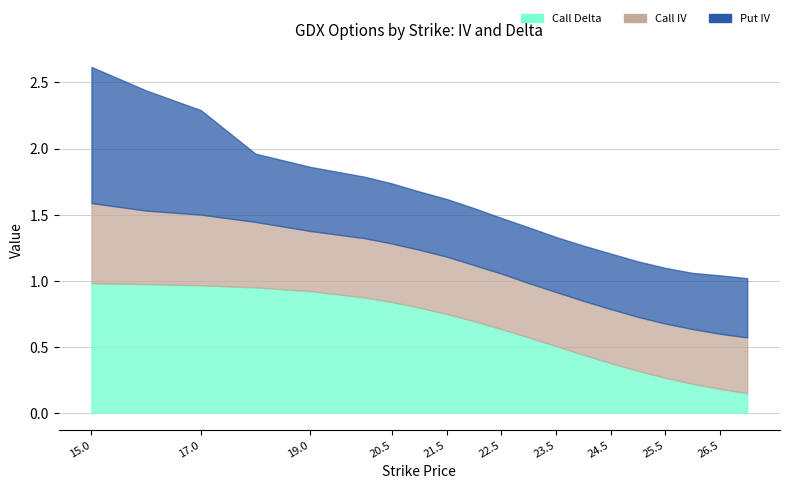

What is the spread (max minus min) of values at 20?

0.4